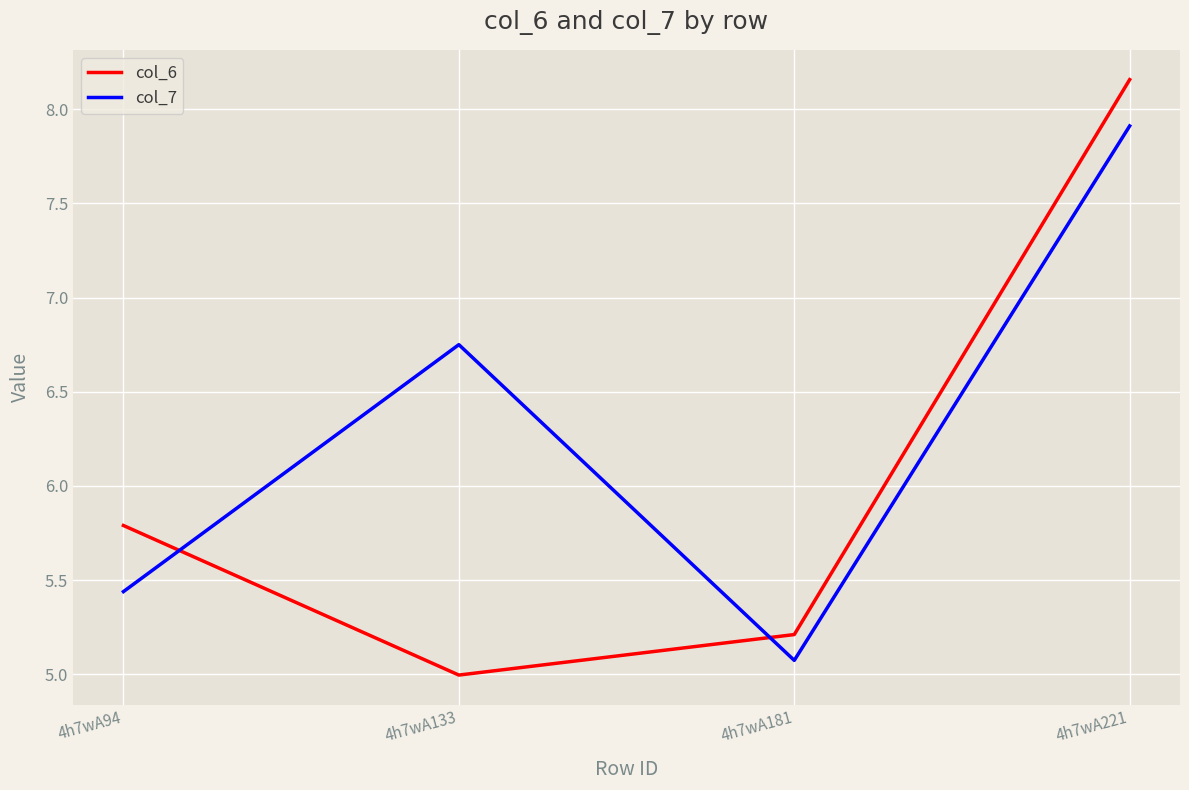

What is the difference between the maximum and second lowest values in the col_7 series?

2.5